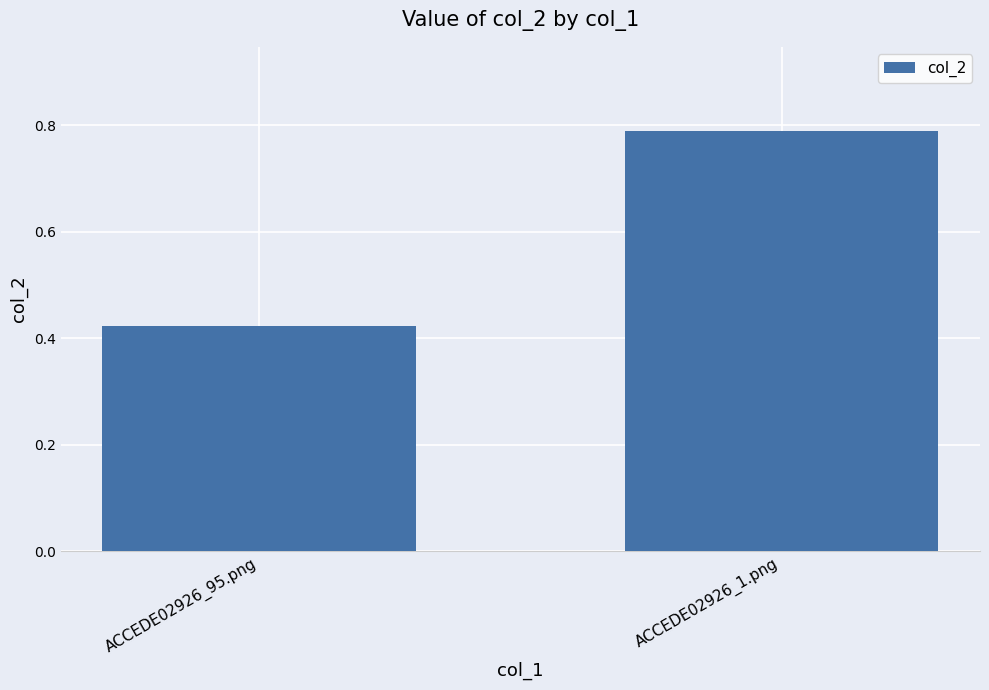

What is the label of the 2nd bar from the right?

ACCEDE02926_95.png